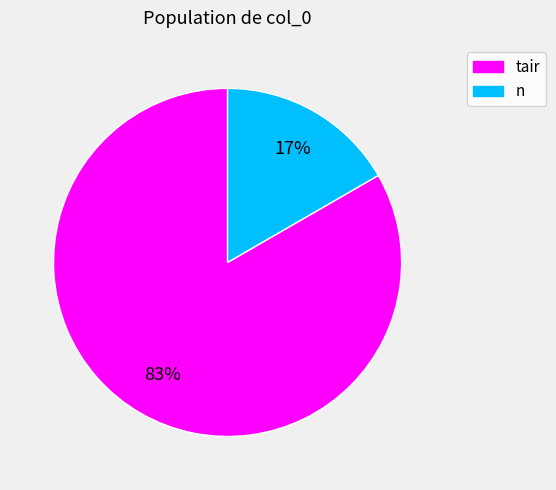

Which category has the smallest portion of the pie?

n